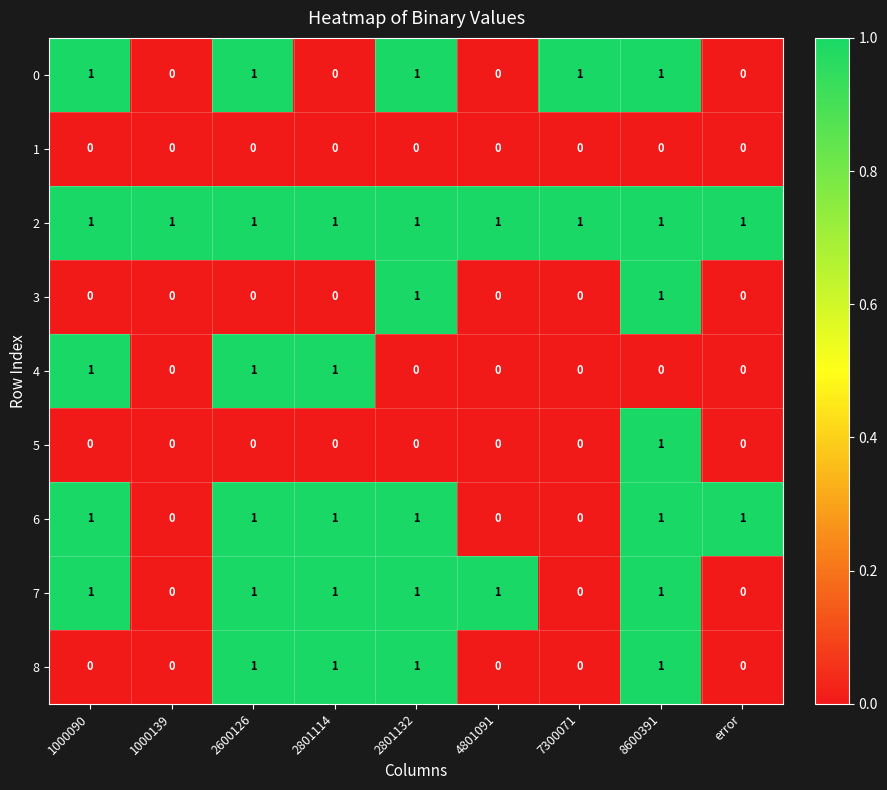

True or false: 1 has a value of 0 at 2600126.

True